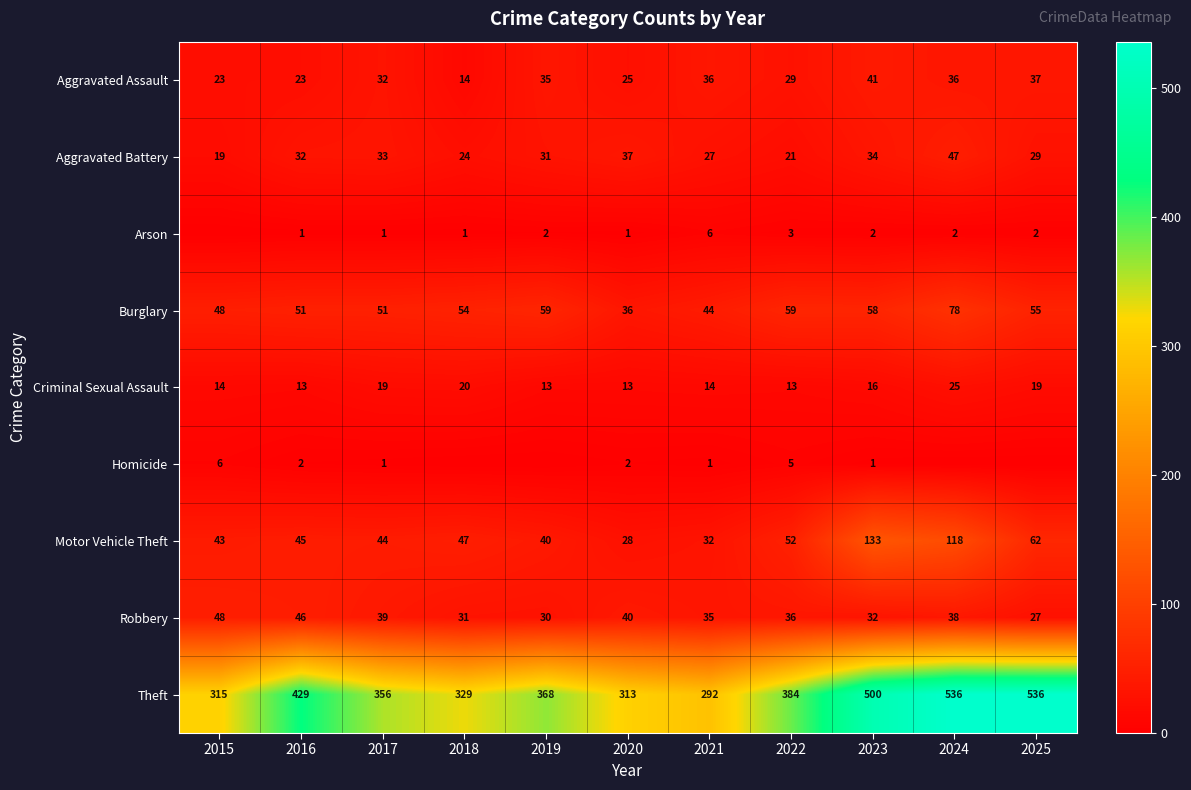

What is the difference between the highest and lowest values at 2020?

312